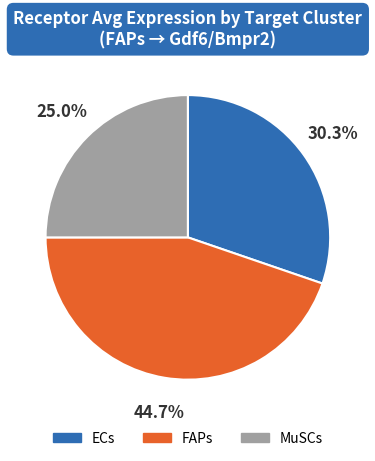

Does any single category account for the majority?

No